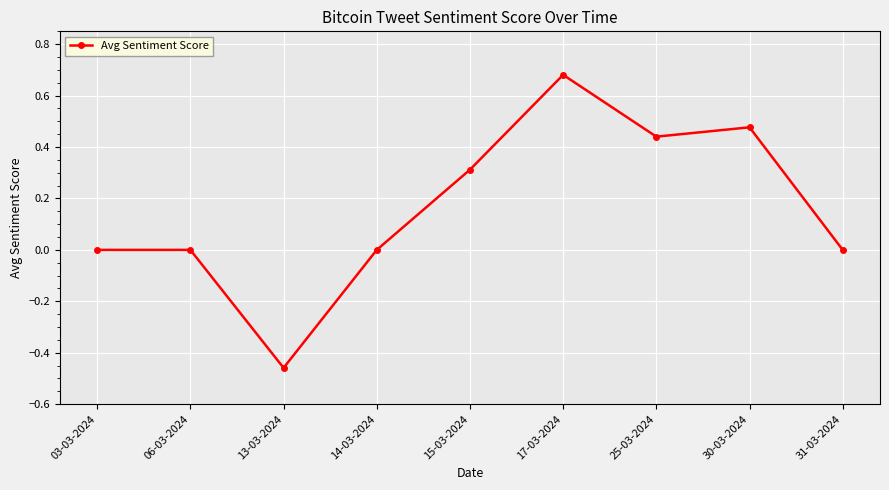

Which label corresponds to the smallest value in the chart?

13-03-2024